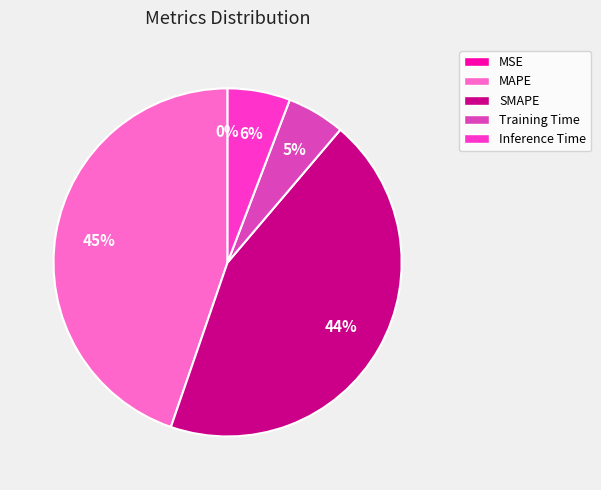

Between SMAPE and Training Time, which is larger?

SMAPE